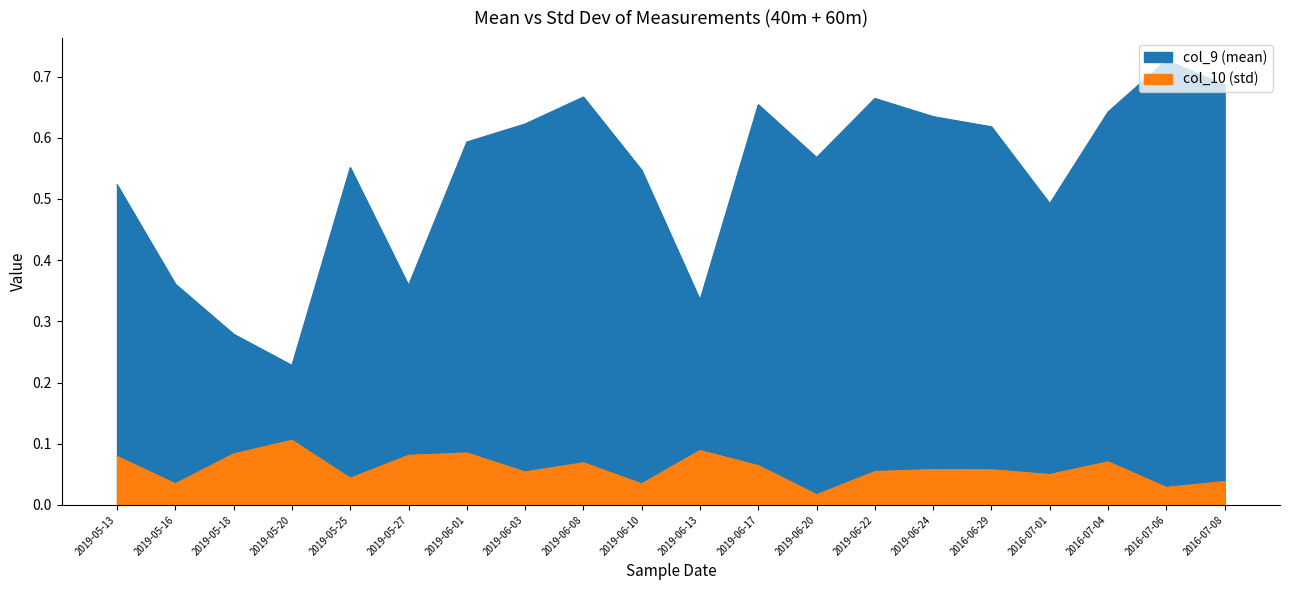

What is the label of the 15th point from the left?

2019-06-24